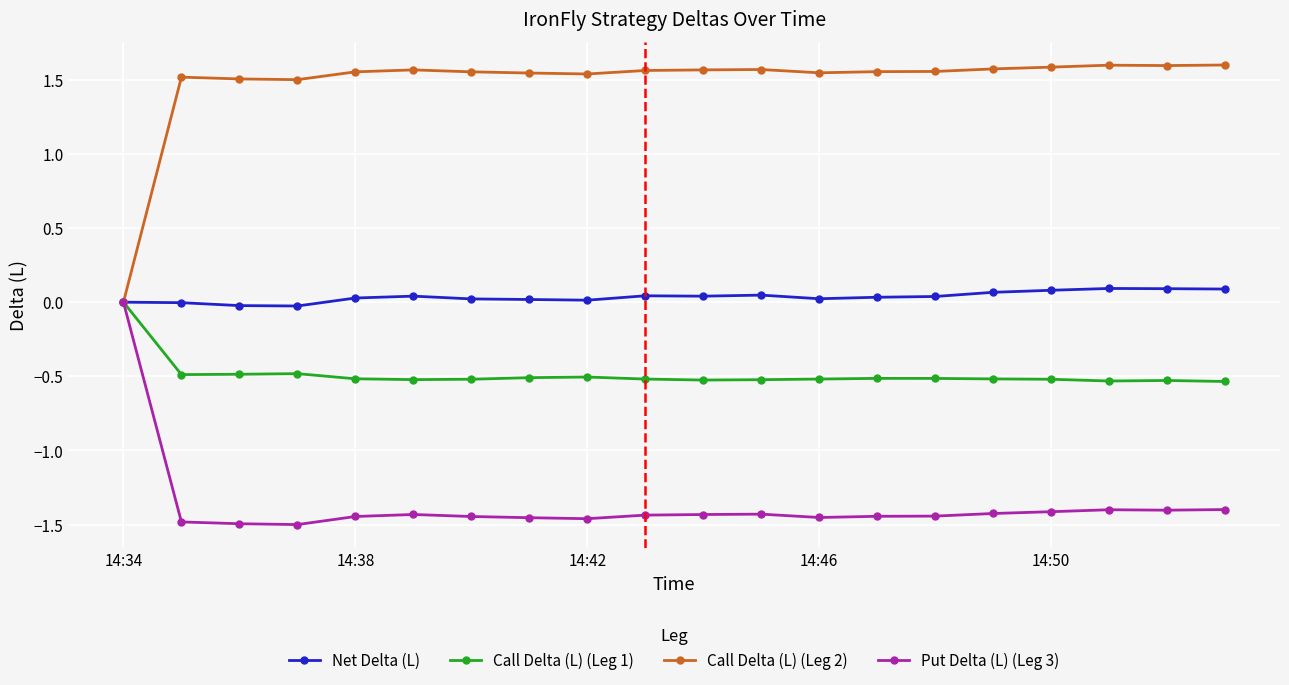

True or false: Put Delta (L) (Leg 3) has more than 1 interior local peaks.

True